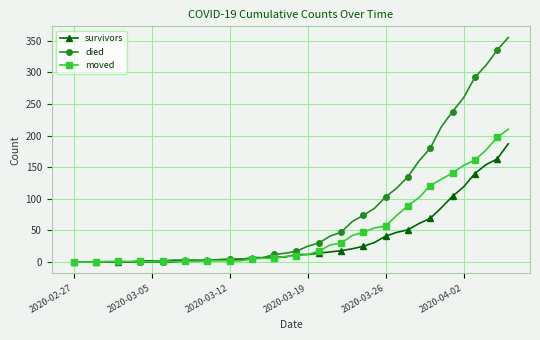

Which series has the largest range (max minus min)?

died